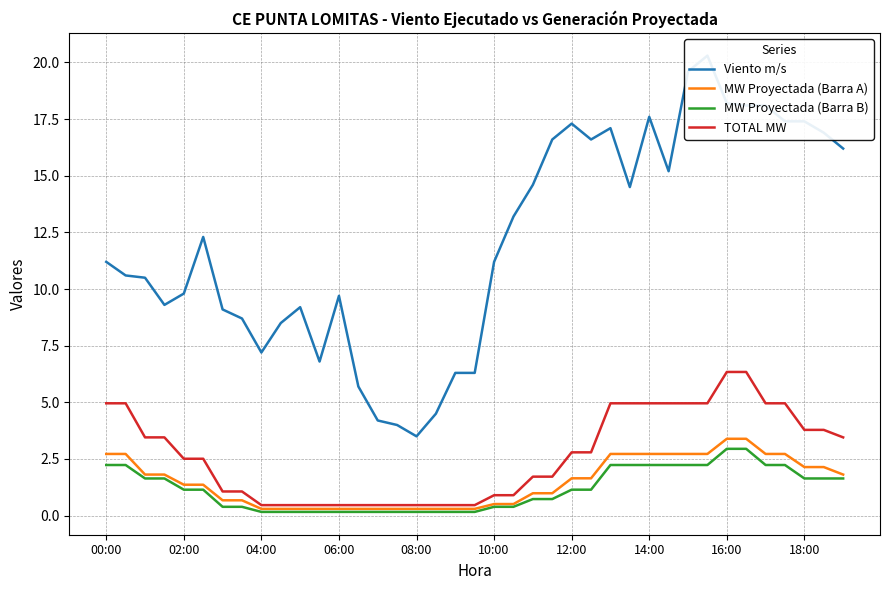

What is the value of the TOTAL MW point at the 23rd from the left?

1.7